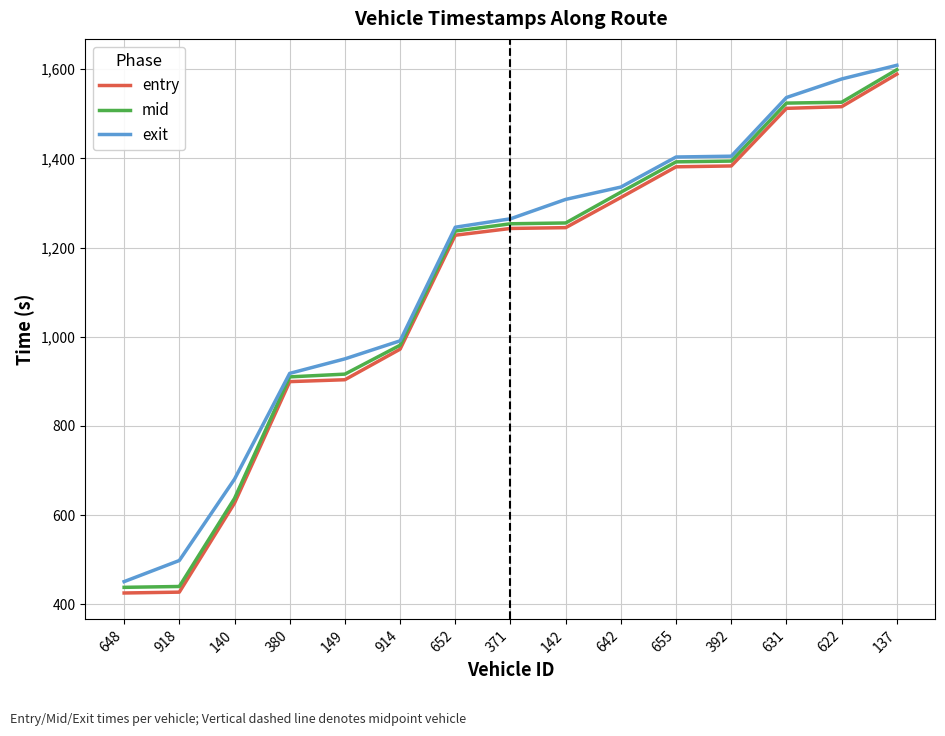

What is the lowest value of the mid series?

438.1